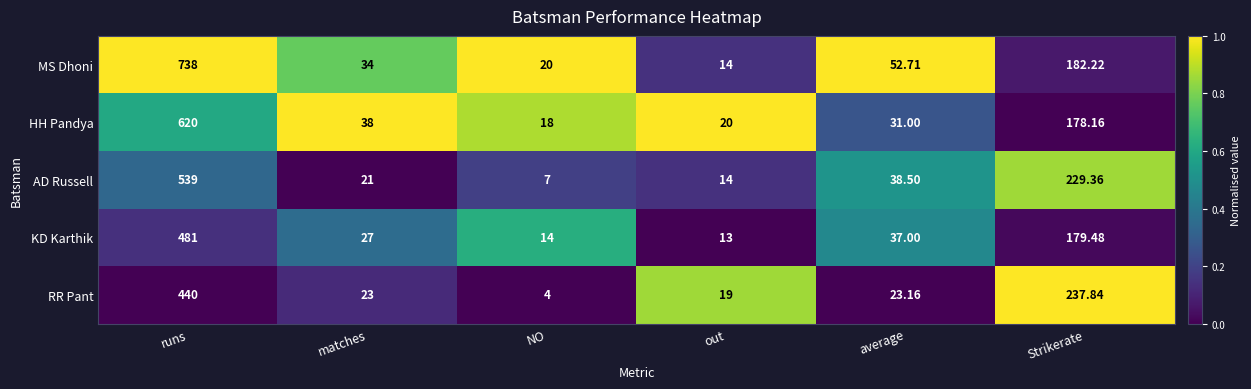

Rank the series at average from highest to lowest value.

MS Dhoni, AD Russell, KD Karthik, HH Pandya, RR Pant